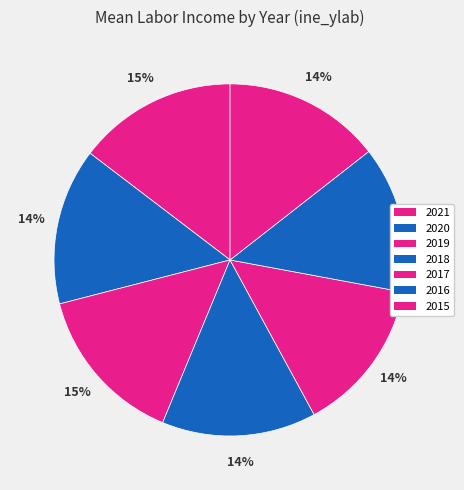

How many segments does this pie chart have?

7